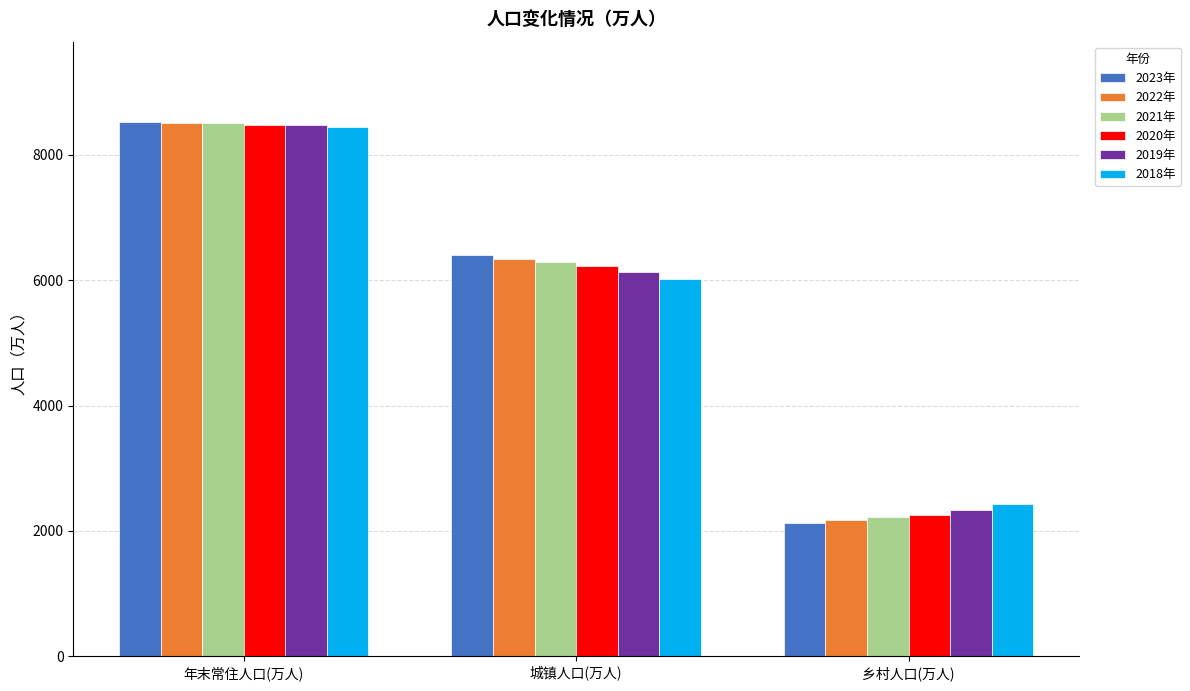

What is the value of the 2019年 bar at the 1st from the left?

8469